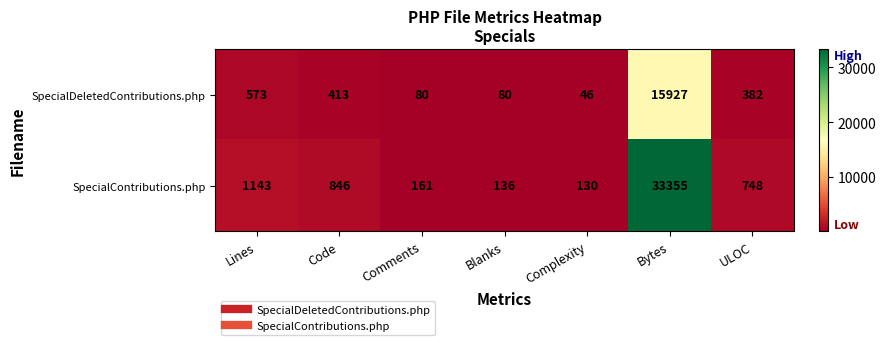

What is the difference between the maximum and minimum values in the SpecialContributions.php series?

33225